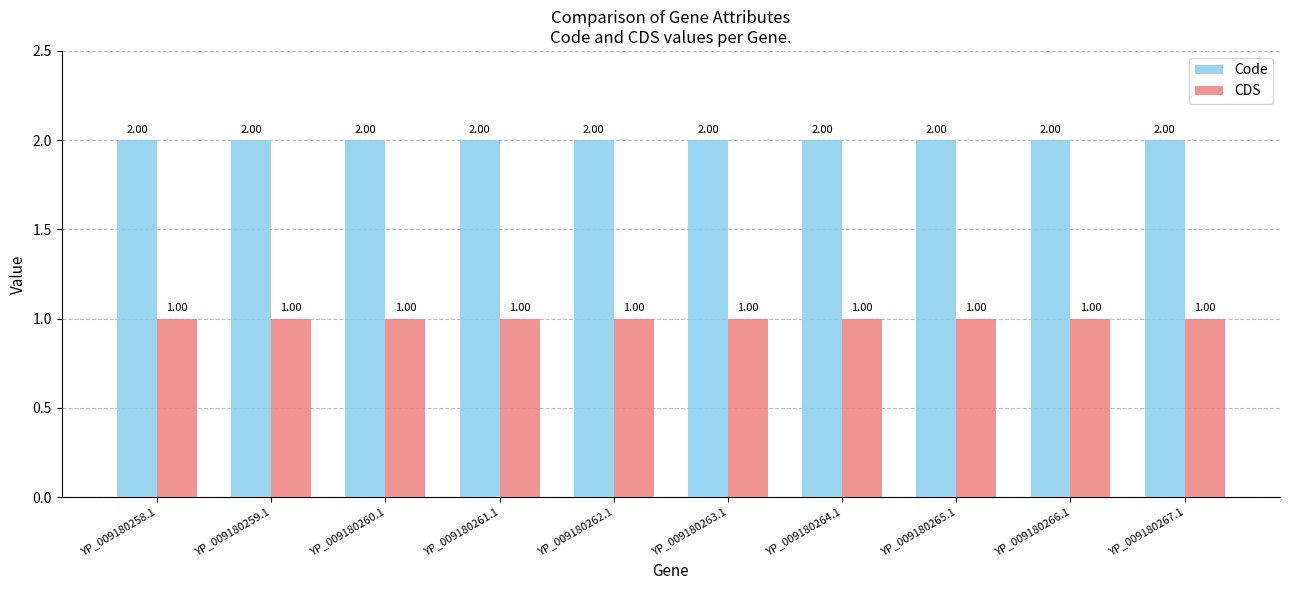

What position from the left is YP_009180261.1?

4